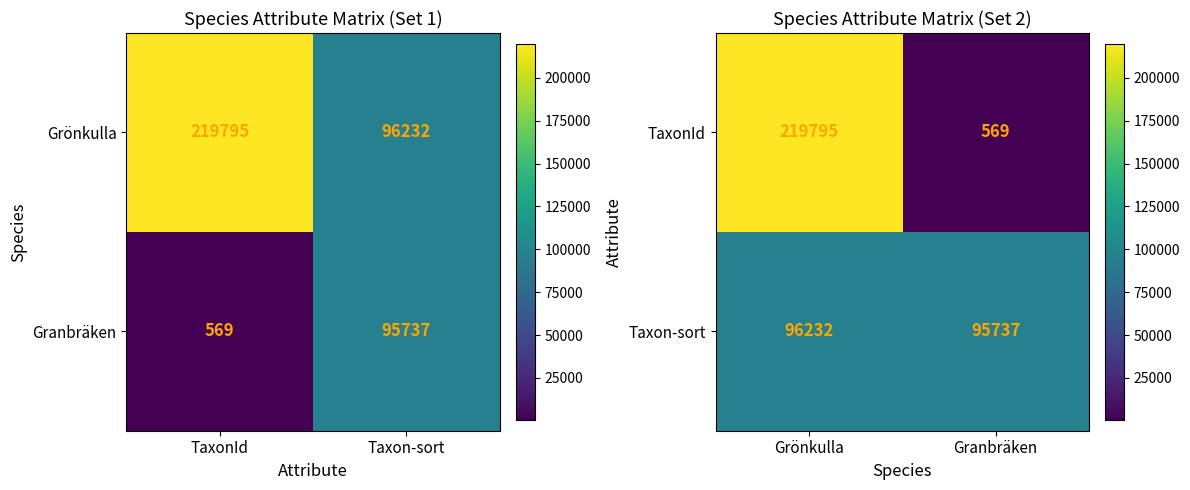

What is the sum of all Taxon-sort values?

191969